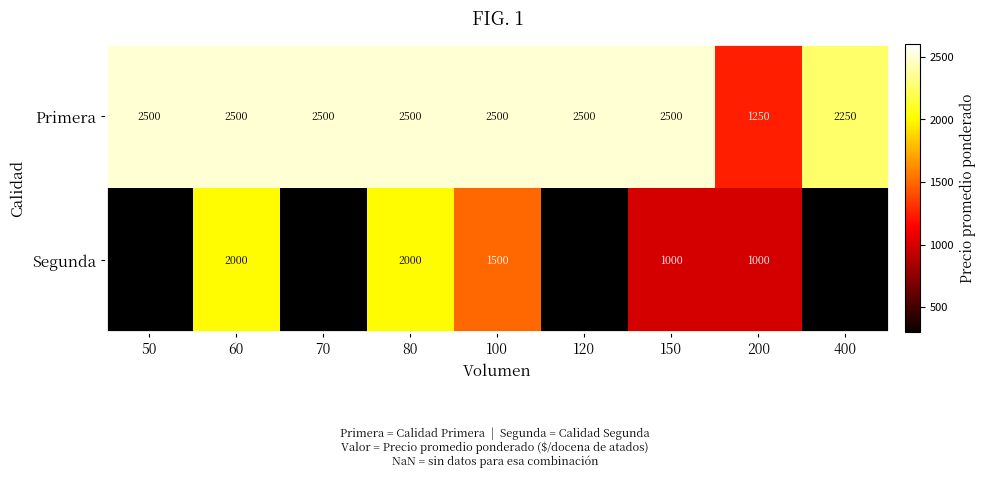

What is the highest value of the Primera series?

2500